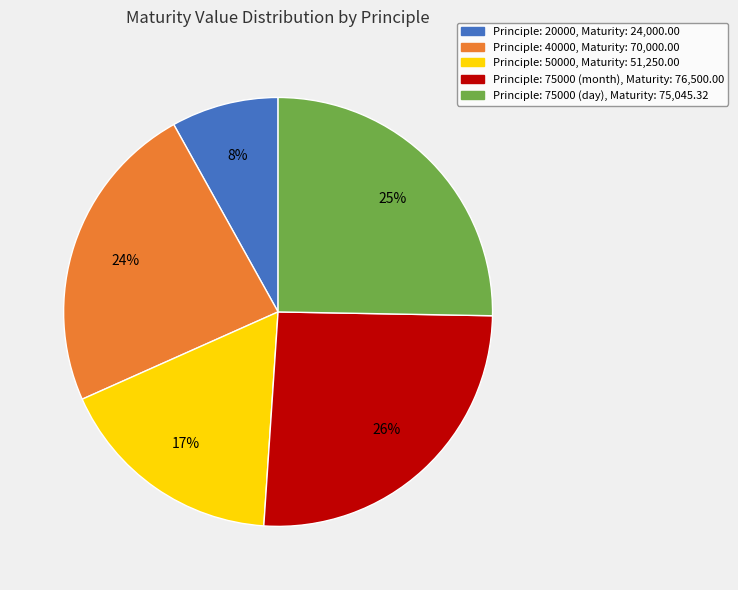

Is there a majority slice in this chart?

No